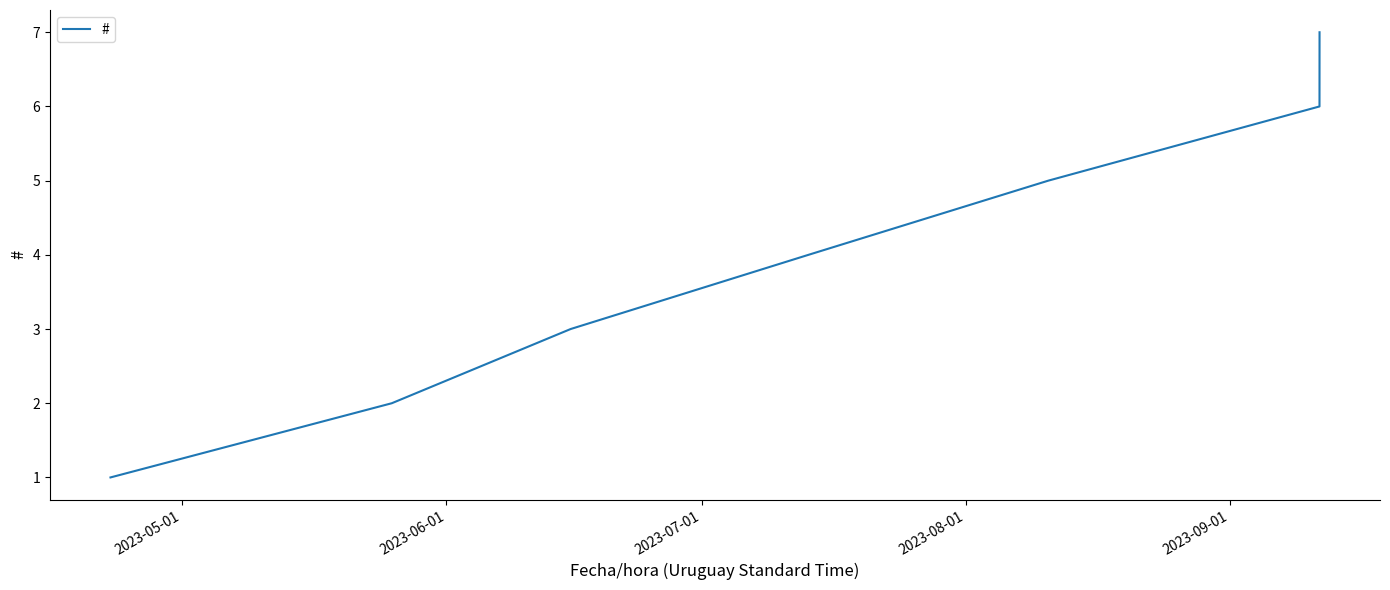

What is the smallest value displayed?

1